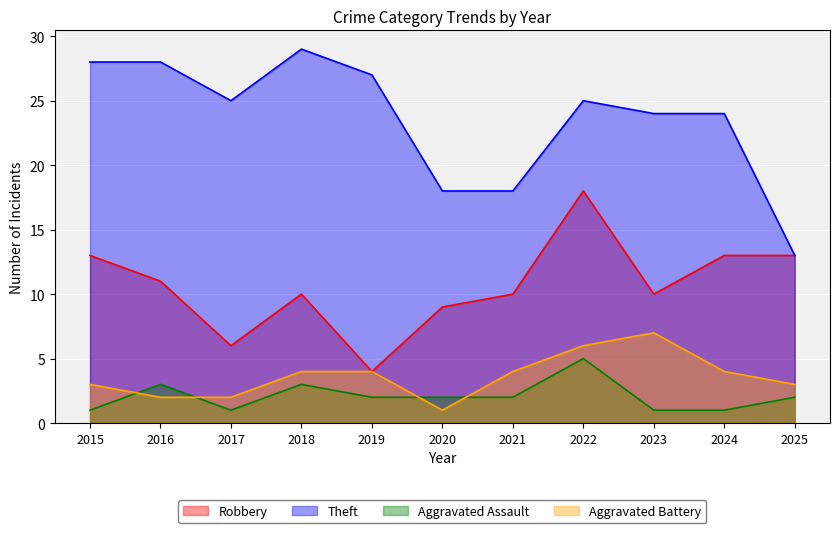

Rank the series at 2016 from lowest to highest value.

Aggravated Battery, Aggravated Assault, Robbery, Theft